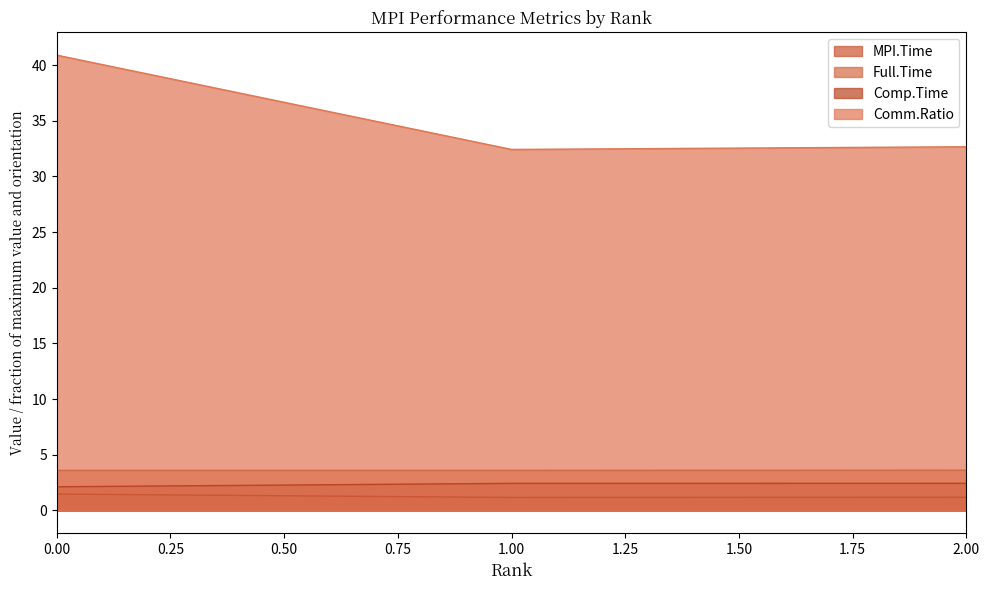

What is the smallest value displayed?

1.2